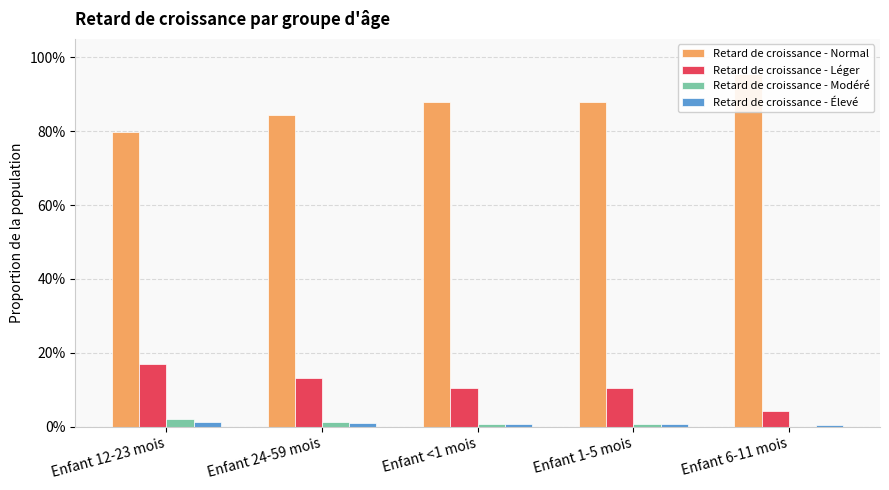

What is the total value across all series at Enfant 24-59 mois?

1.0